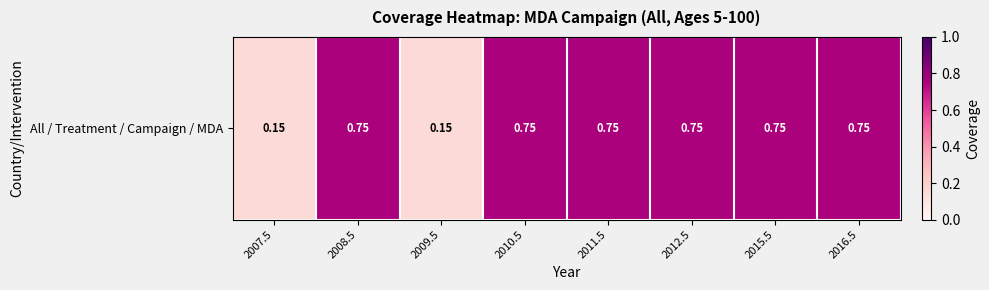

True or false: the data shows 0.8 at 2015.5.

True